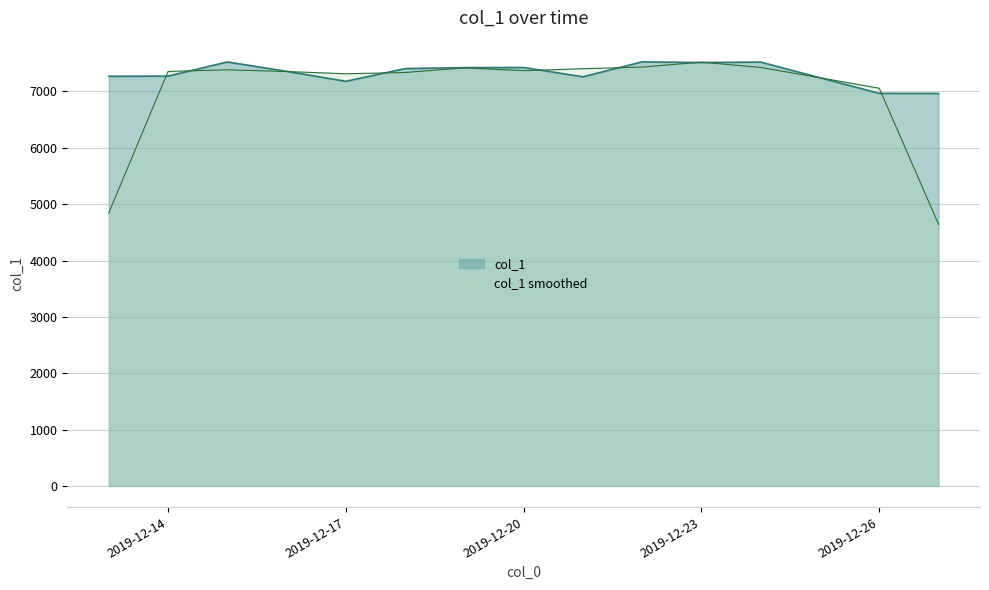

How many data points are less than 7357?

7